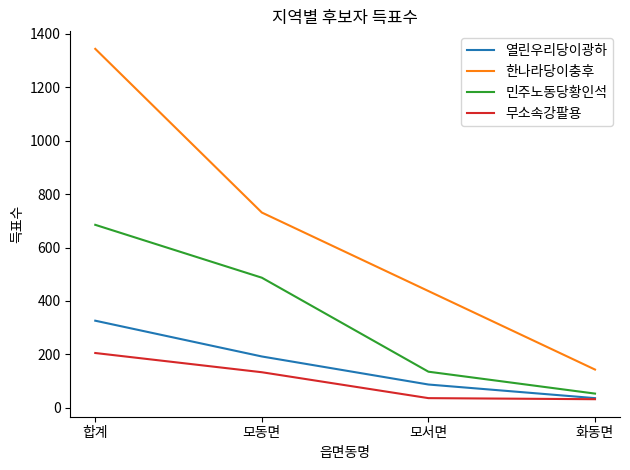

How many values in the 무소속강팔용 series are below 133?

2